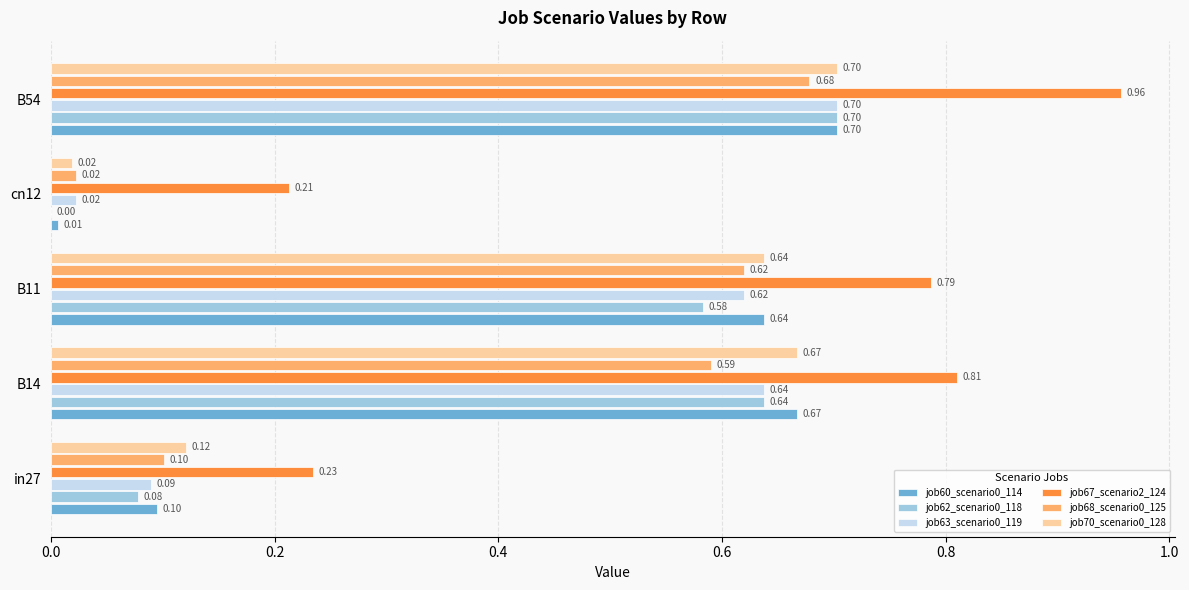

Is the value of job62_scenario0_118 at B54 greater than the value of job70_scenario0_128 at in27?

Yes